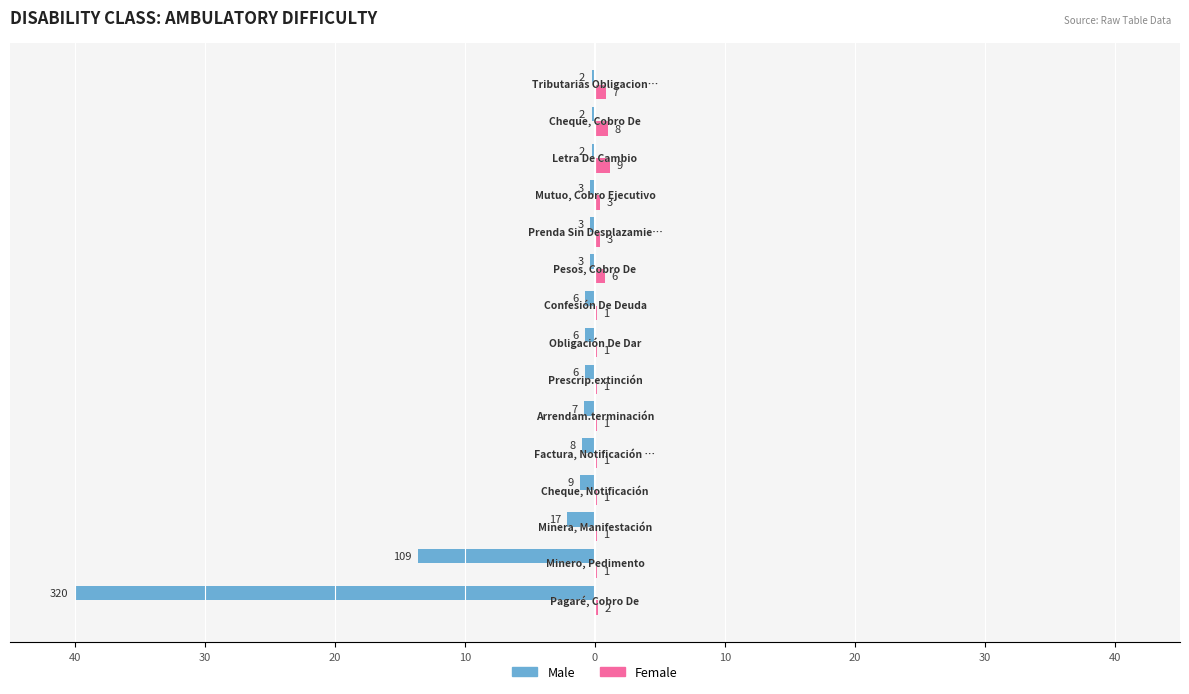

Which series has the widest spread of values?

Male